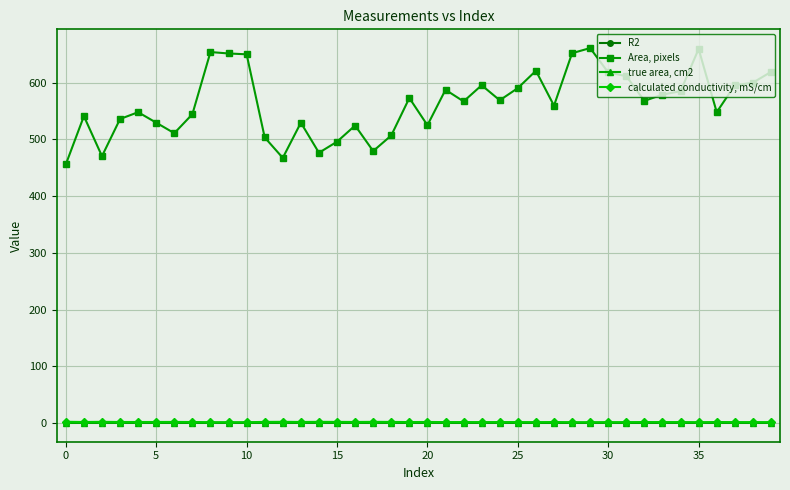

Which series has the largest range (max minus min)?

Area, pixels